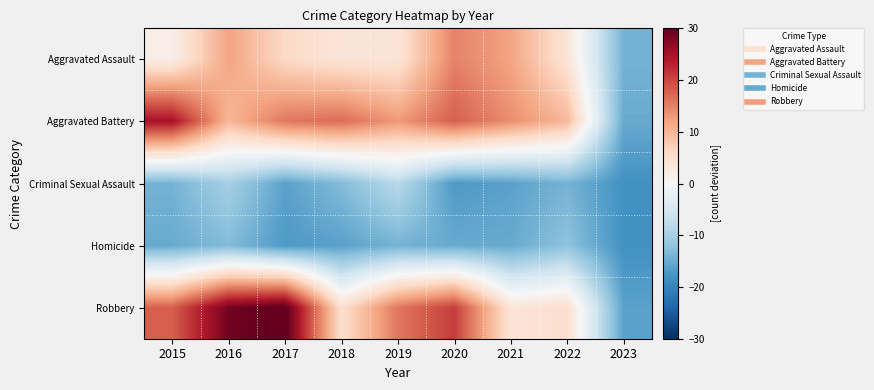

At which category is the sum across all series the highest?

2016